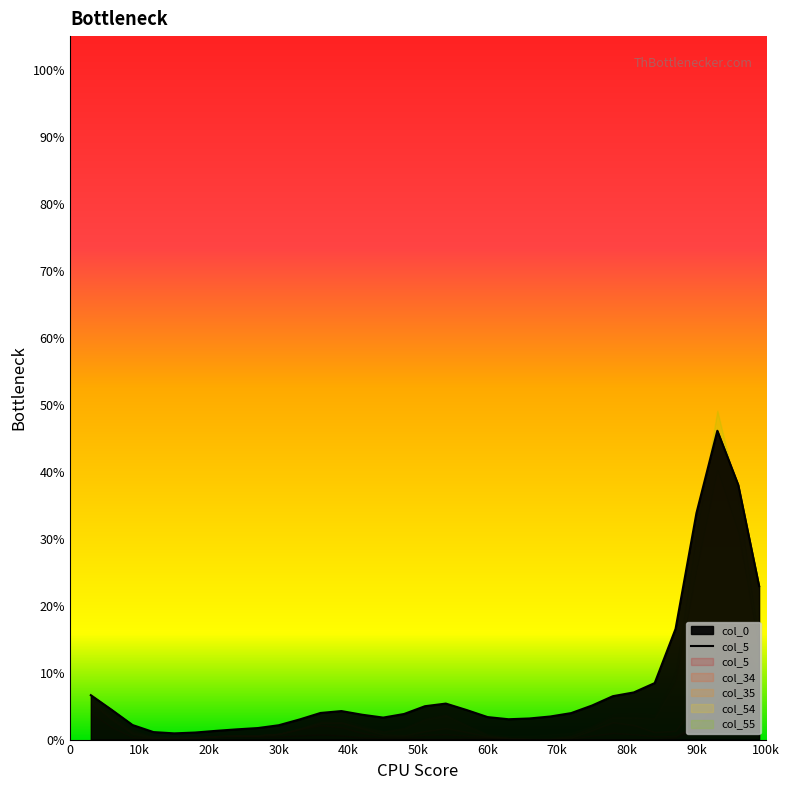

What is the sum of all values?

2.6